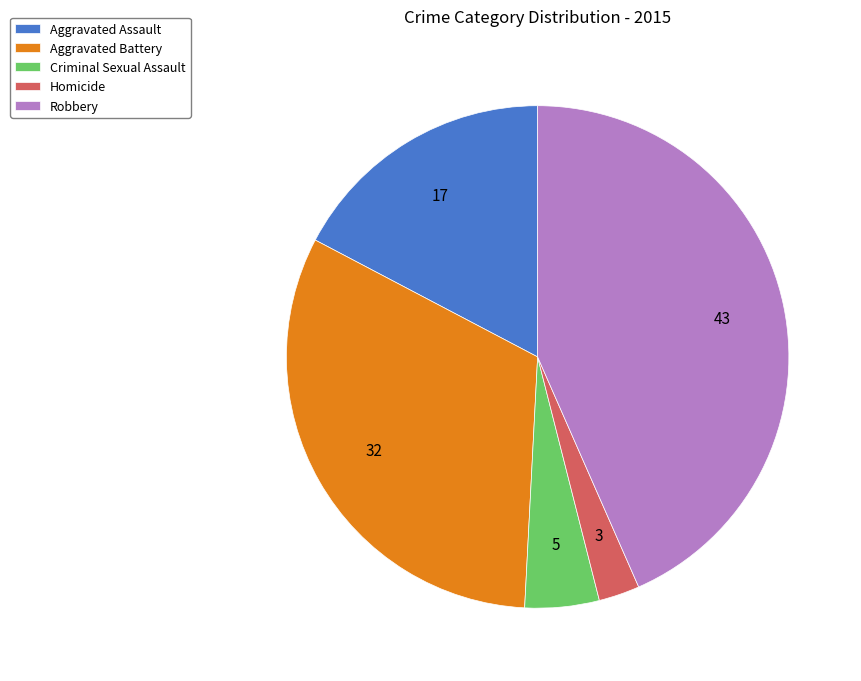

Which category has the biggest portion of the pie?

Robbery